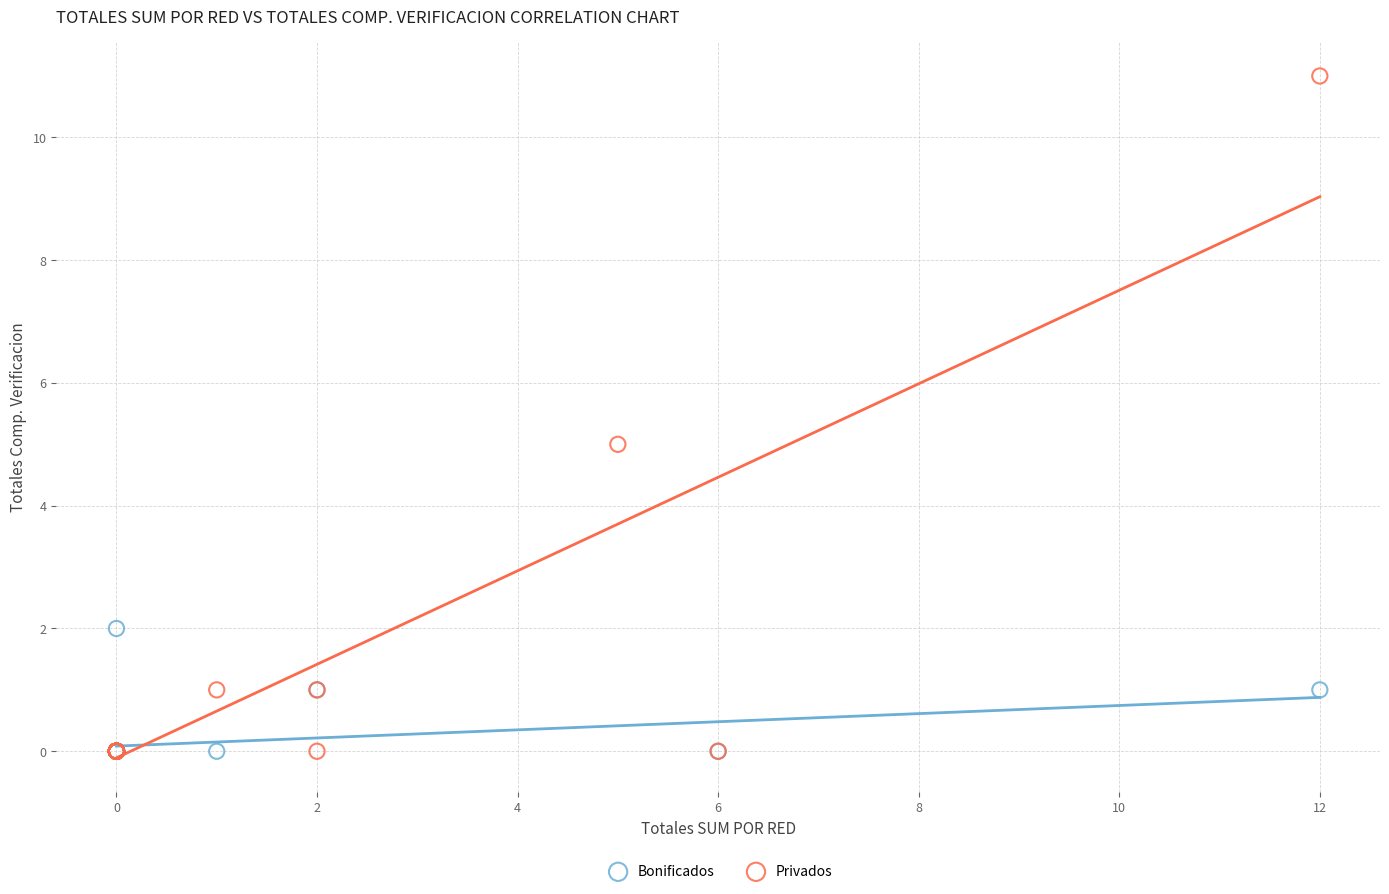

Which series reaches the maximum Y coordinate?

Privados